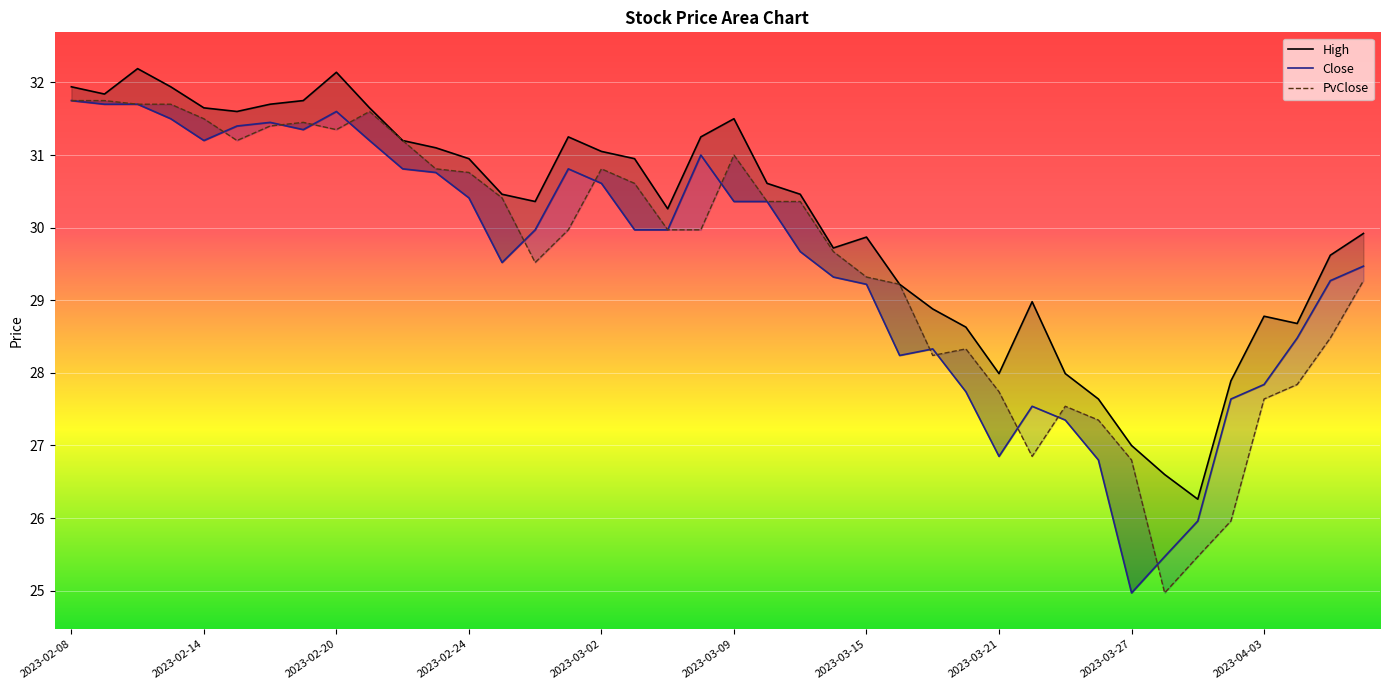

What is the average value of the High series?

30.1